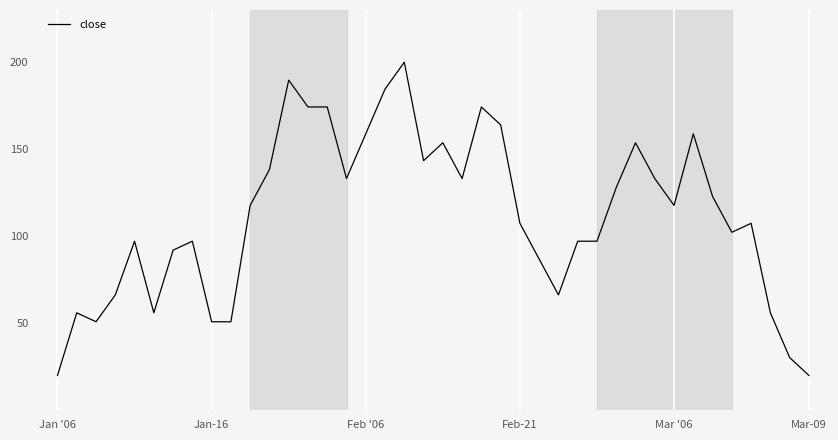

What is the smallest value displayed?

20.0